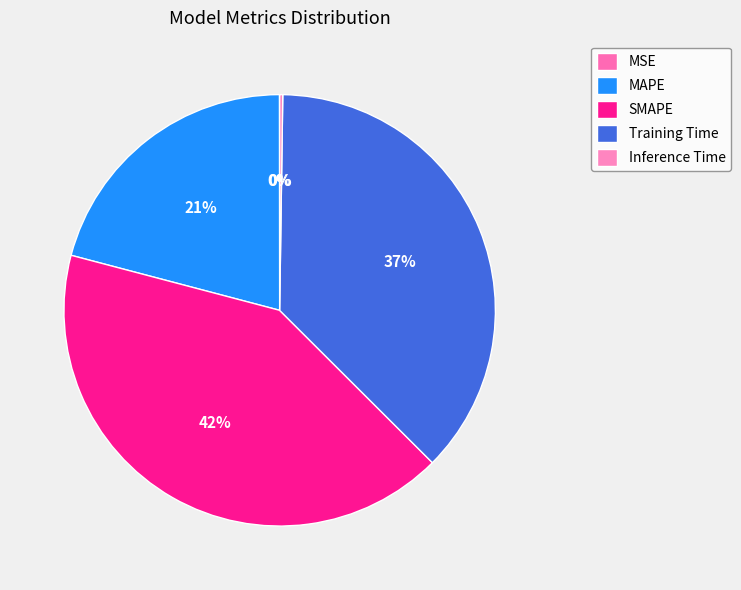

To the nearest percent, what is the average slice percentage?

20%